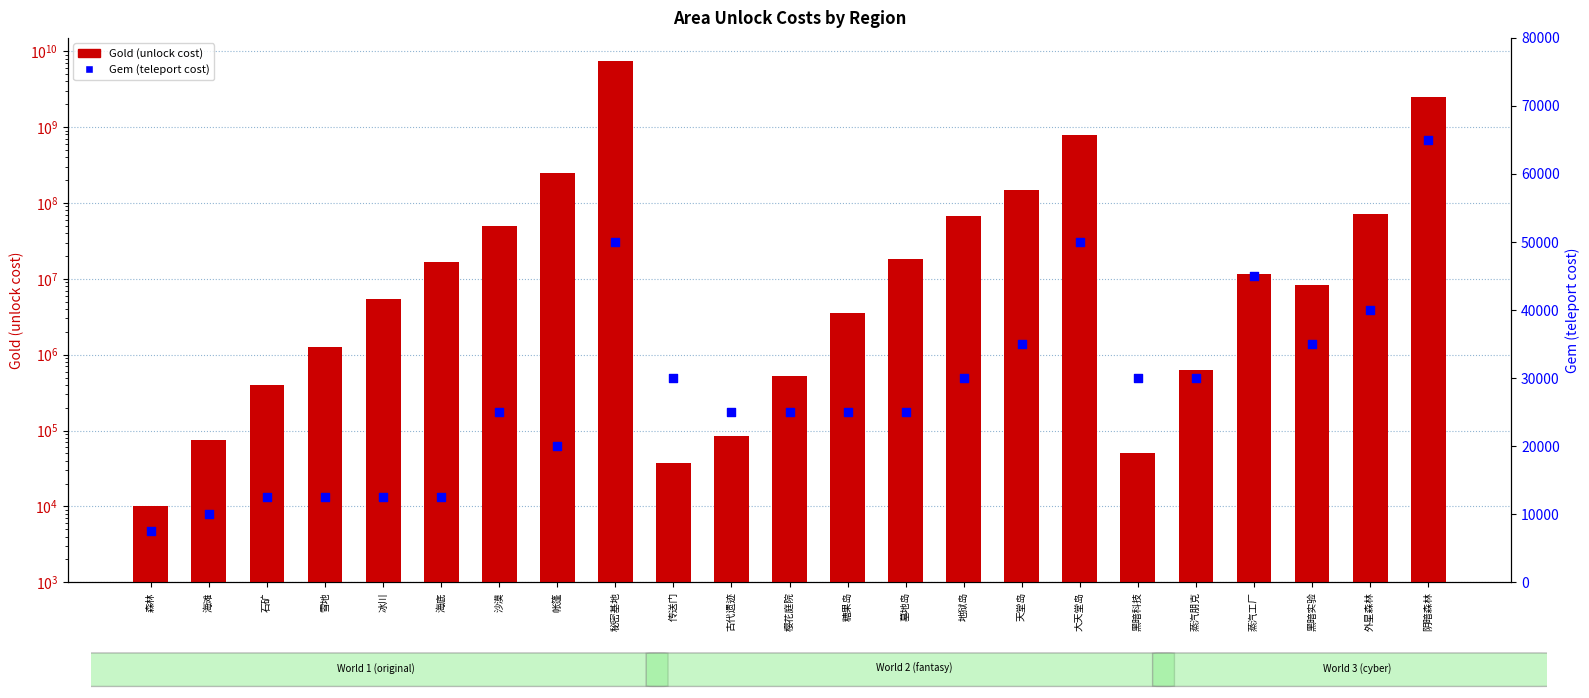

What are all the series names shown in the legend?

Gold, Gem